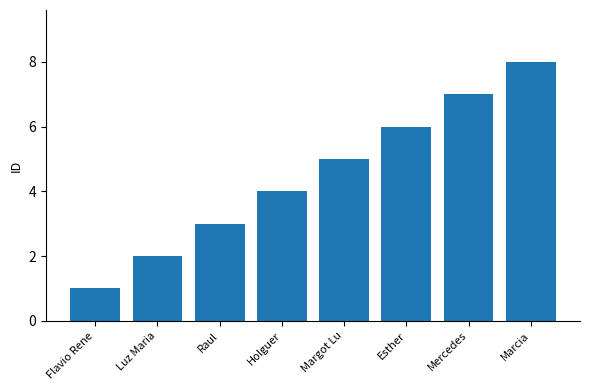

What is the approximate value at Raul?

3